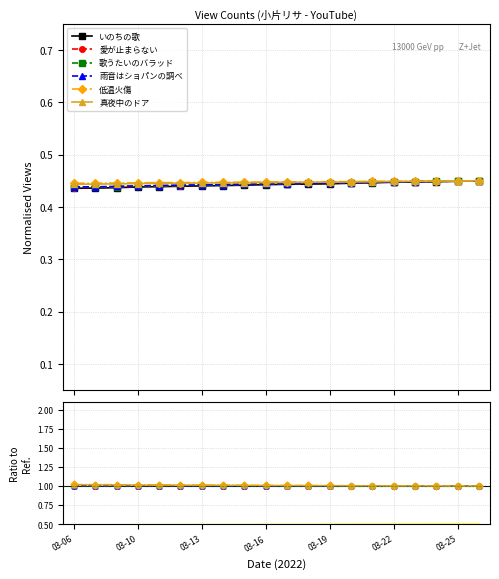

True or false: 雨音はショパンの調べ and いのちの歌 cross at least once.

False